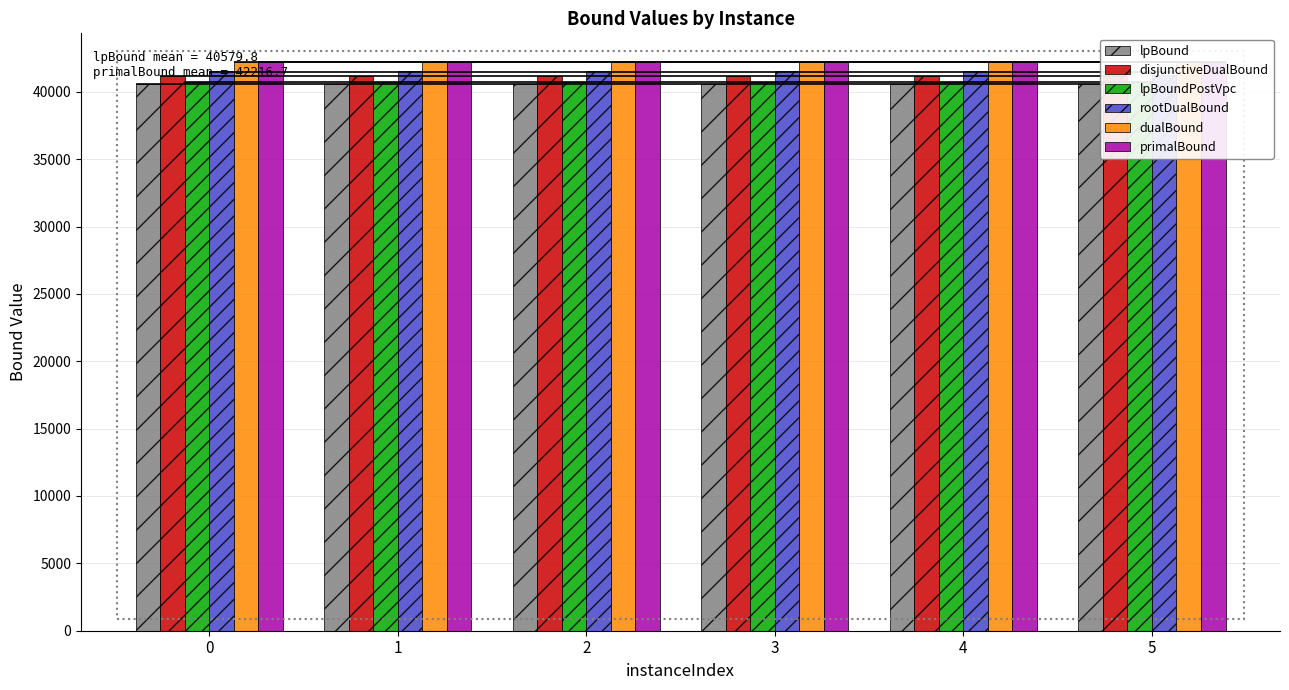

True or false: dualBound has a value of 19796.2 at 1.

False